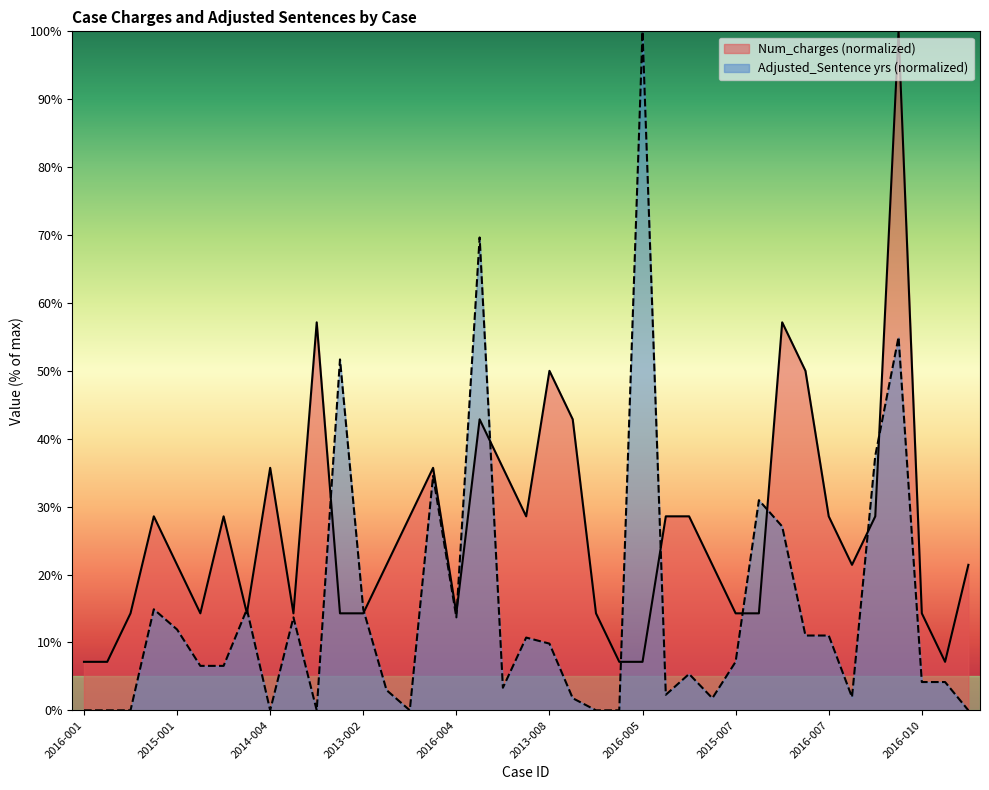

Which series has the widest spread of values?

Adjusted_Sentence yrs (normalized)